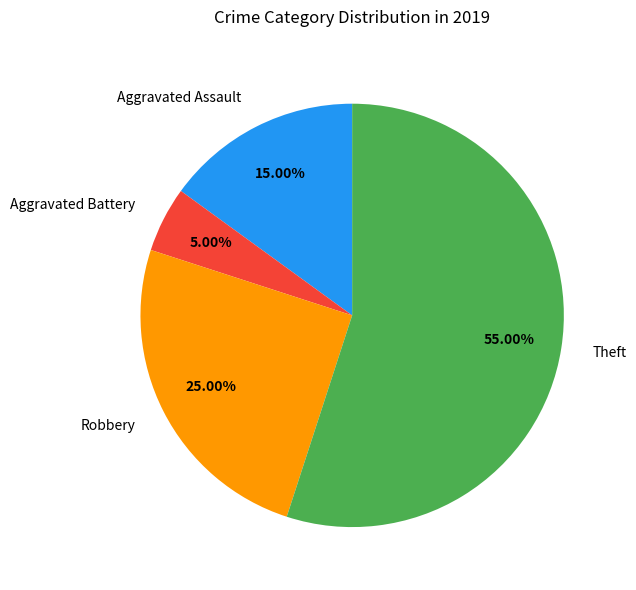

What is the ratio of the value at Aggravated Battery to the value at Robbery?

0.2